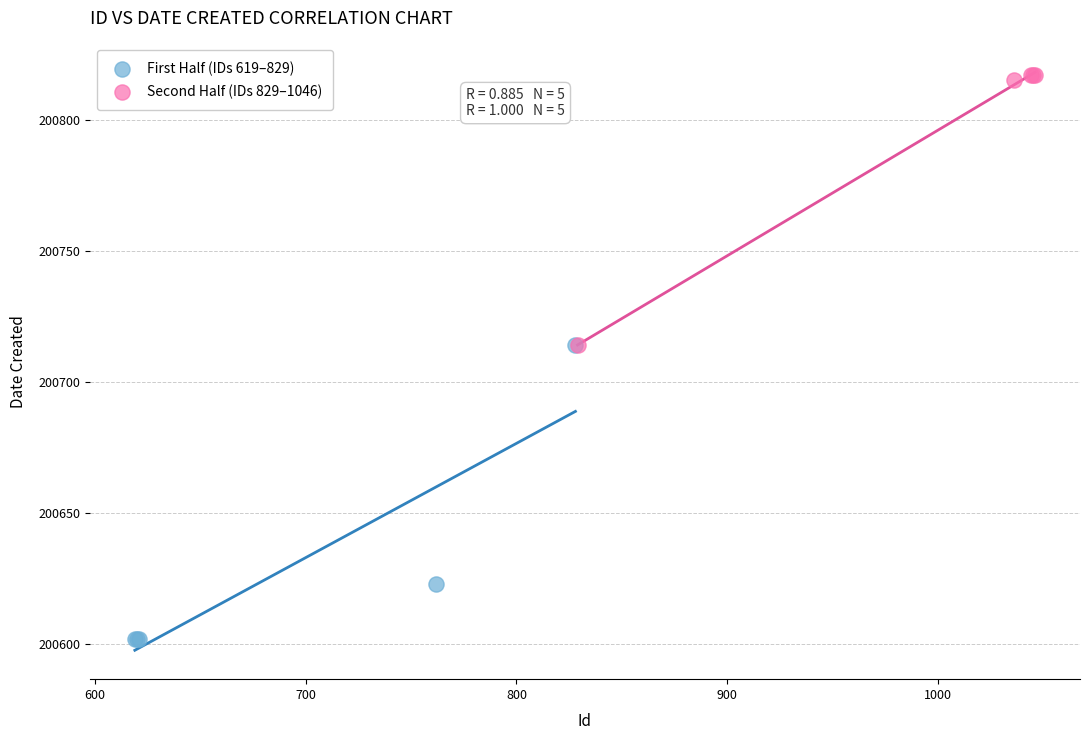

Which series reaches the maximum Y coordinate?

Second Half (IDs 829–1046)